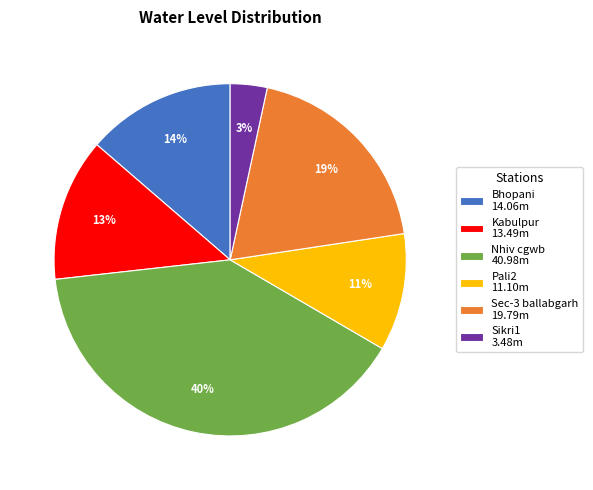

Which category has the smallest portion of the pie?

Sikri1